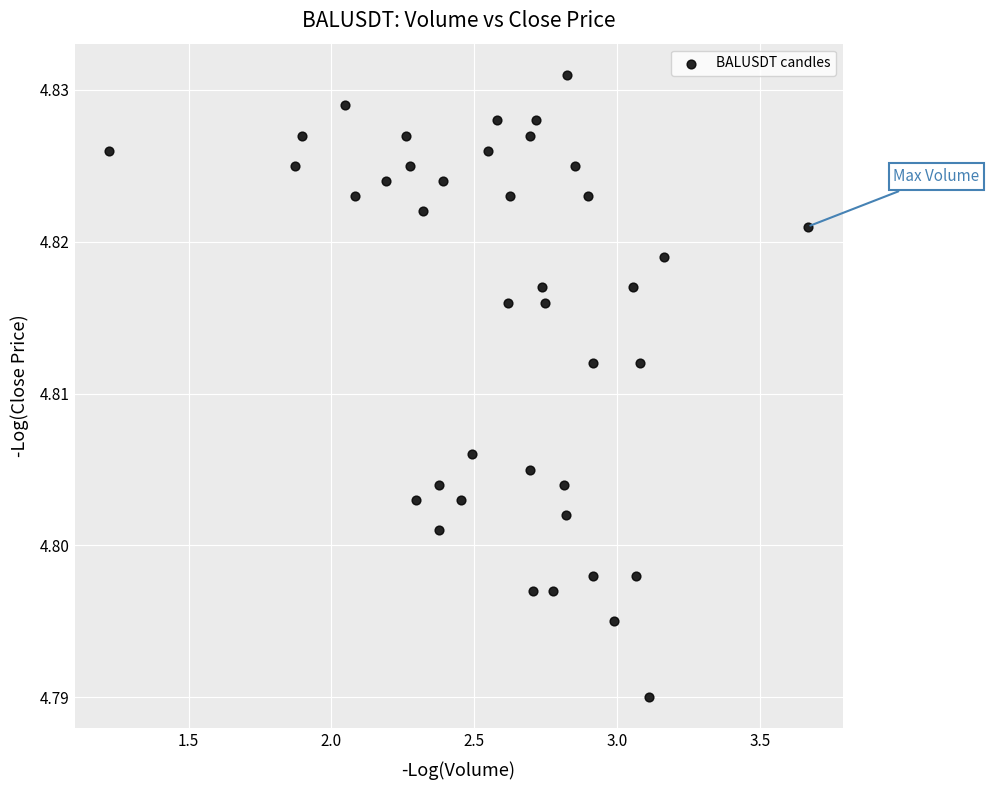

What is the range of X values (max minus min)?

2.4